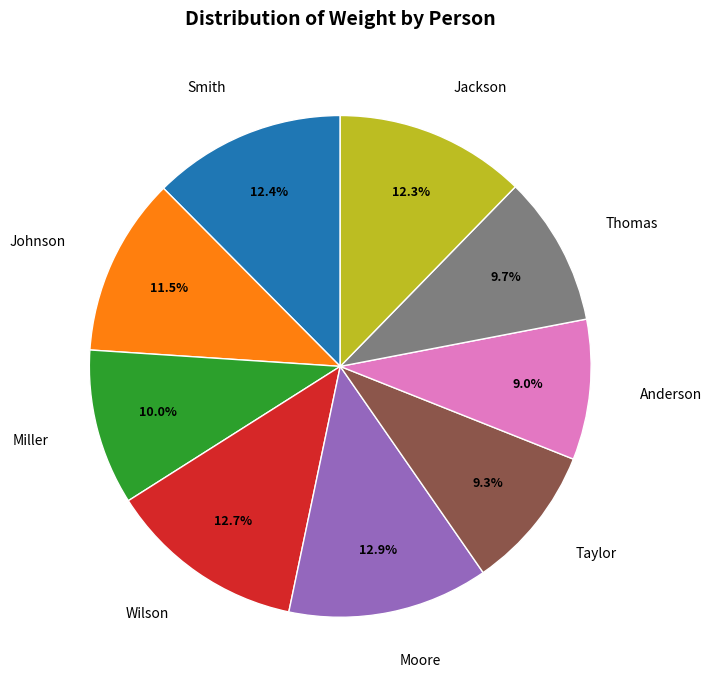

What is the ratio of the value at Jackson to the value at Moore?

1.0